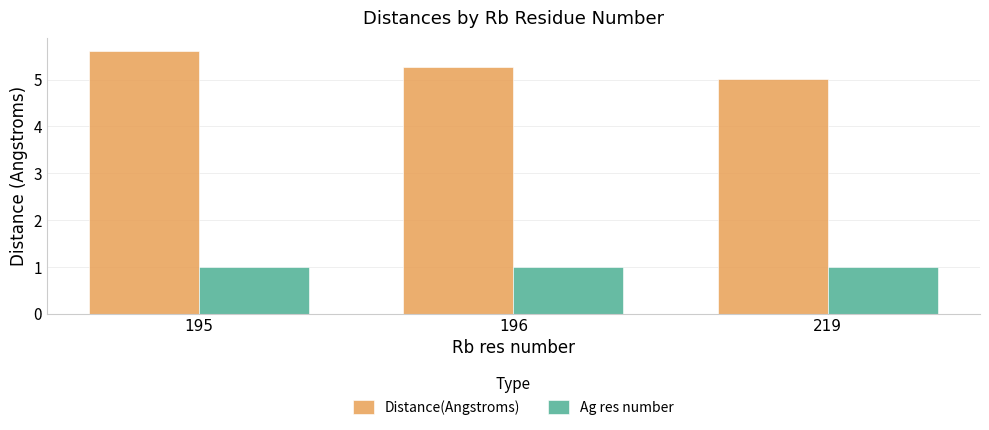

Is it true that Distance(Angstroms) equals 5.0 at 219?

True